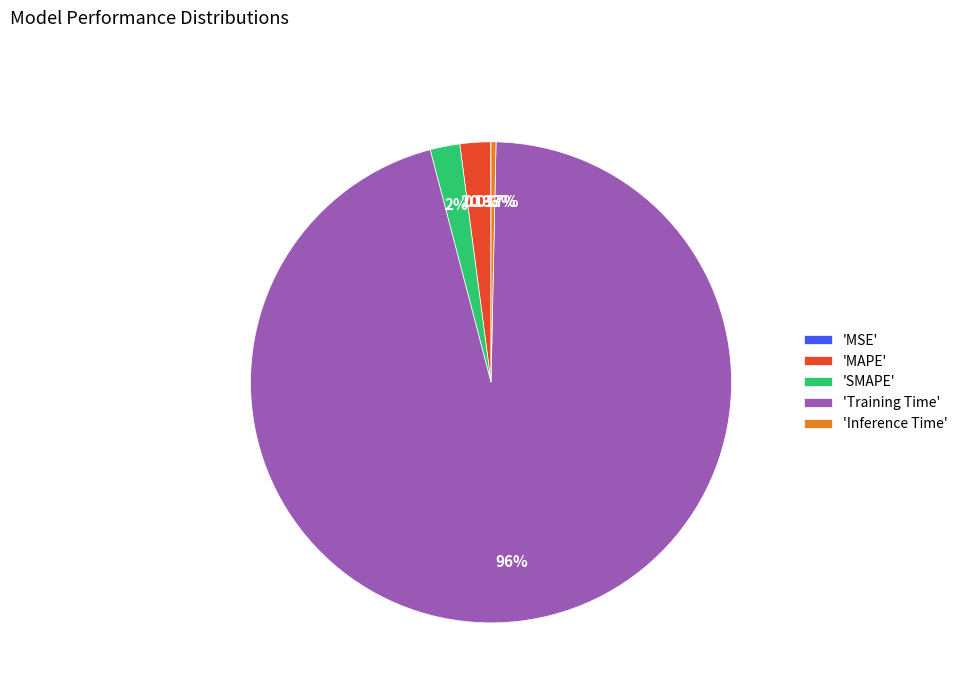

Combined, do 'SMAPE' and 'Training Time' account for over 50%?

Yes